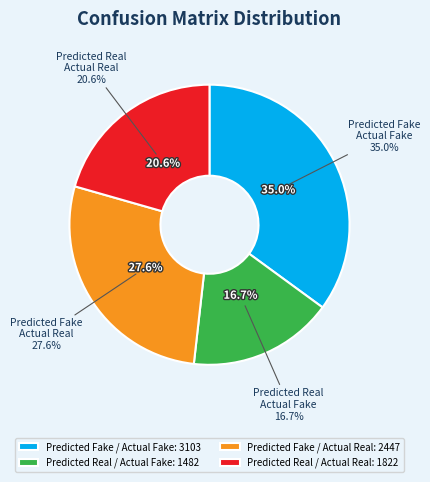

How many segments does this pie chart have?

4